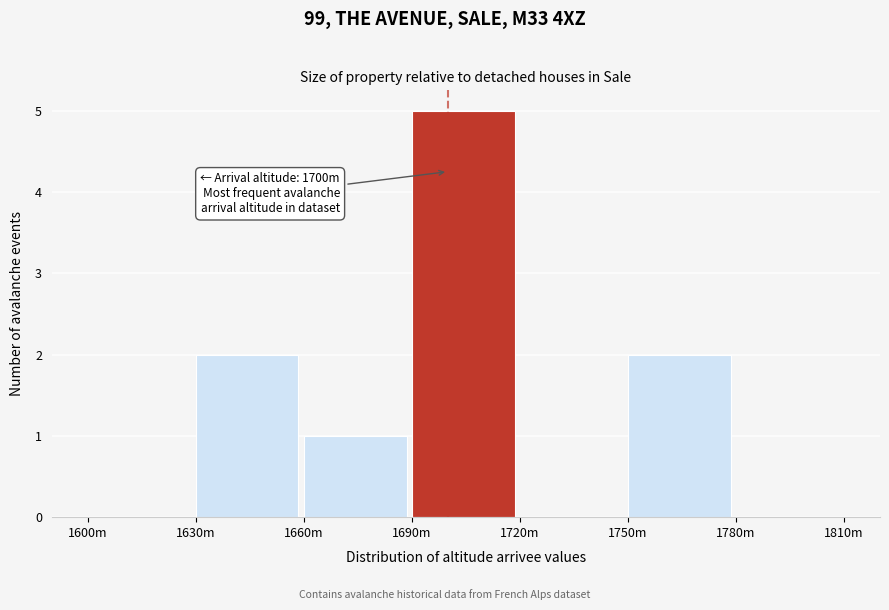

Reading left to right, what are all the values shown in this chart?

1600m=0	1630m=2	1660m=1	1690m=5	1720m=0	1750m=2	1780m=0